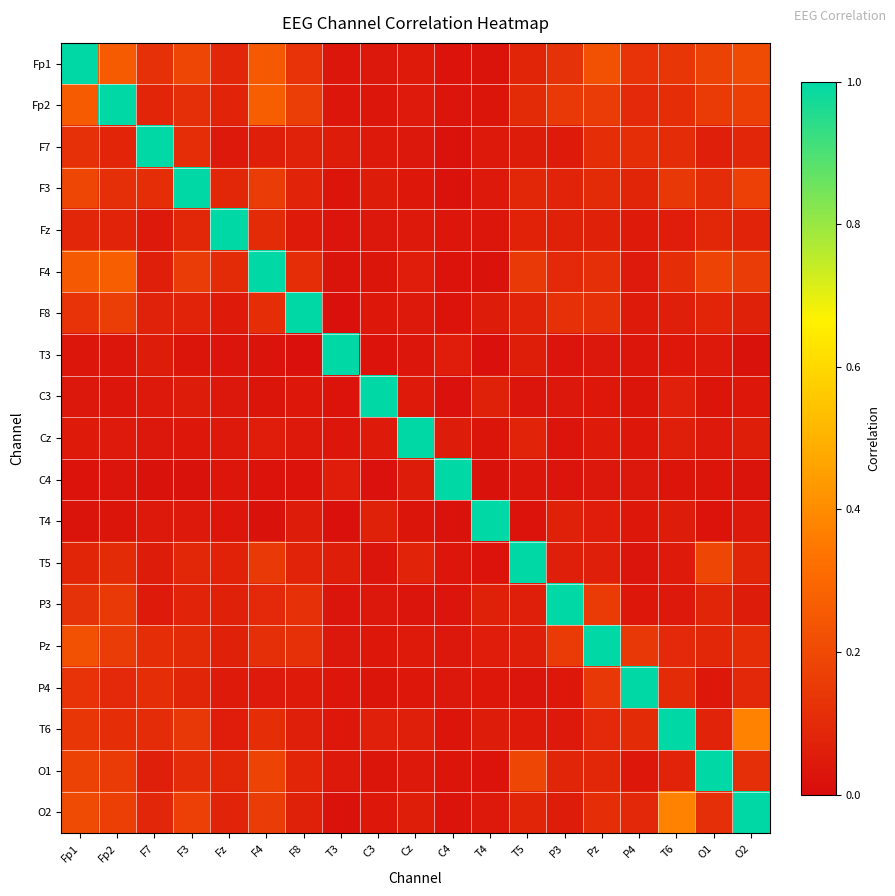

At which category is the sum across all series the highest?

Fp1